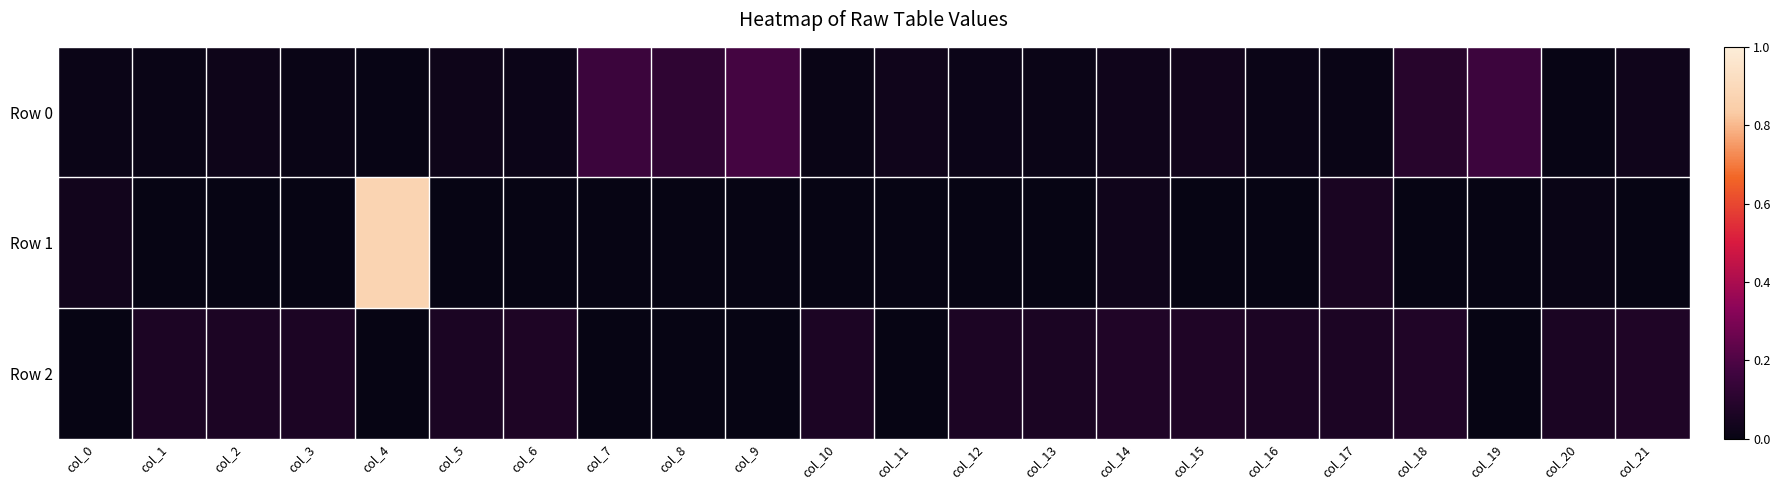

Reading left to right, what are all the values shown in this chart?

Row 0: col_0=0.0	col_1=0.0	col_2=0.0	col_3=0.0	col_4=0.0	col_5=0.0	col_6=0.0	col_7=0.2	col_8=0.1	col_9=0.2	col_10=0.0	col_11=0.0	col_12=0.0	col_13=0.0	col_14=0.0	col_15=0.0	col_16=0.0	col_17=0.0	col_18=0.1	col_19=0.2	col_20=0.0	col_21=0.0
Row 1: col_0=0.0	col_1=-0.0	col_2=-0.0	col_3=-0.0	col_4=0.9	col_5=-0.0	col_6=-0.0	col_7=-0.0	col_8=-0.0	col_9=-0.0	col_10=-0.0	col_11=-0.0	col_12=-0.0	col_13=-0.0	col_14=0.0	col_15=-0.0	col_16=-0.0	col_17=0.1	col_18=-0.0	col_19=-0.0	col_20=0.0	col_21=-0.0
Row 2: col_0=-0.0	col_1=0.1	col_2=0.1	col_3=0.1	col_4=-0.0	col_5=0.1	col_6=0.1	col_7=-0.0	col_8=-0.0	col_9=-0.0	col_10=0.1	col_11=-0.0	col_12=0.1	col_13=0.1	col_14=0.1	col_15=0.1	col_16=0.1	col_17=0.1	col_18=0.1	col_19=-0.0	col_20=0.1	col_21=0.1